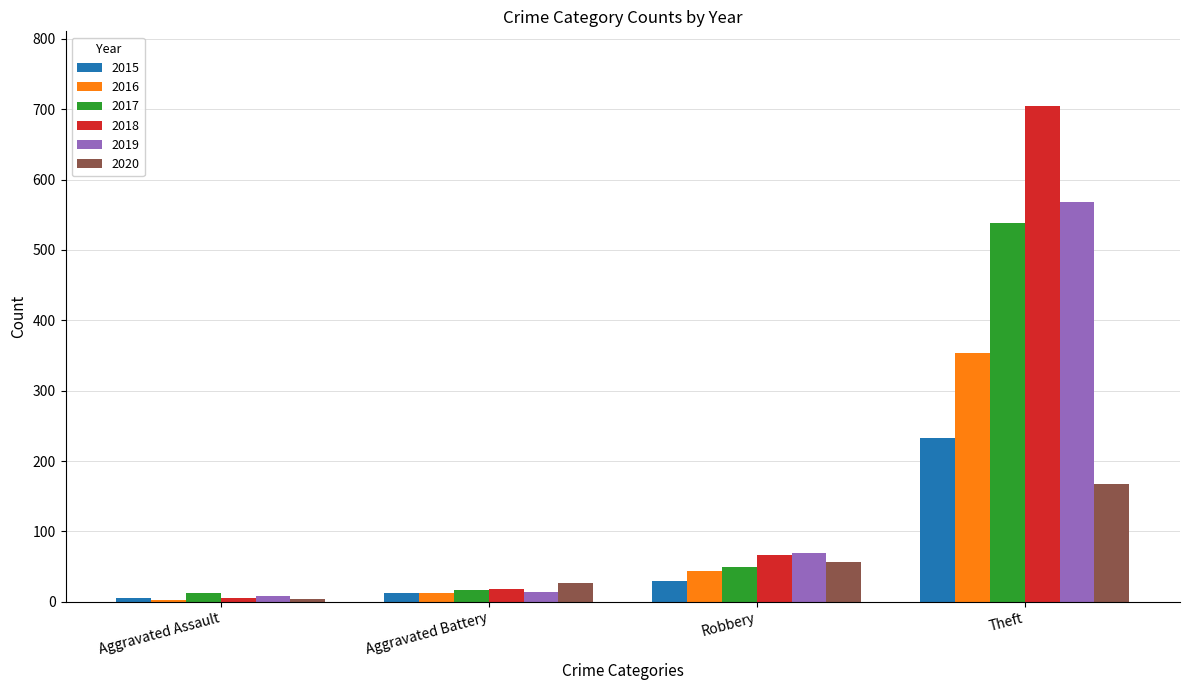

What is the label of the 4th bar from the right?

Aggravated Assault